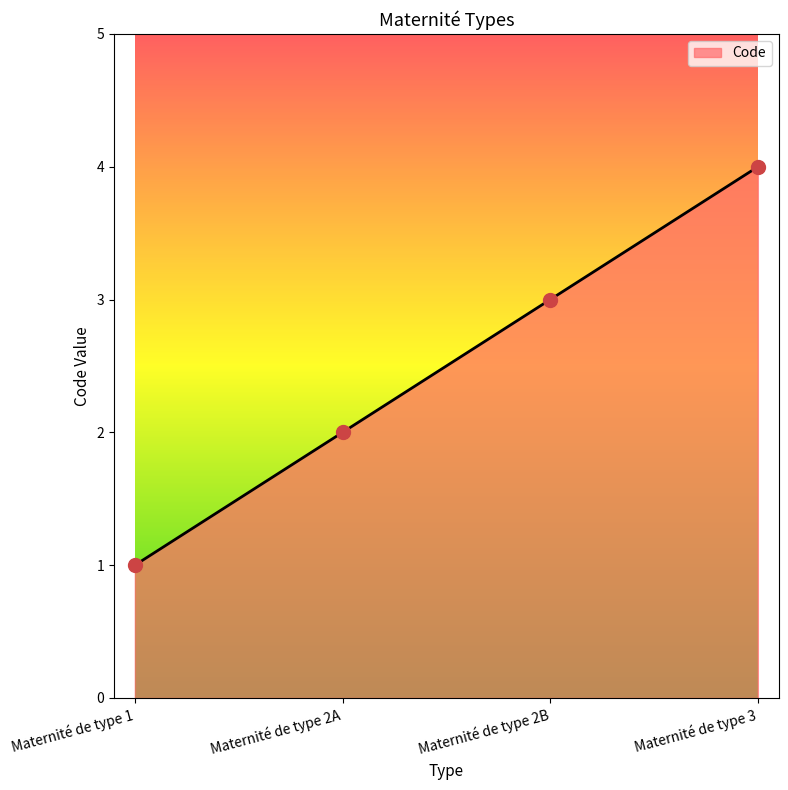

What is the change in value from Maternité de type 2B to Maternité de type 3?

+1